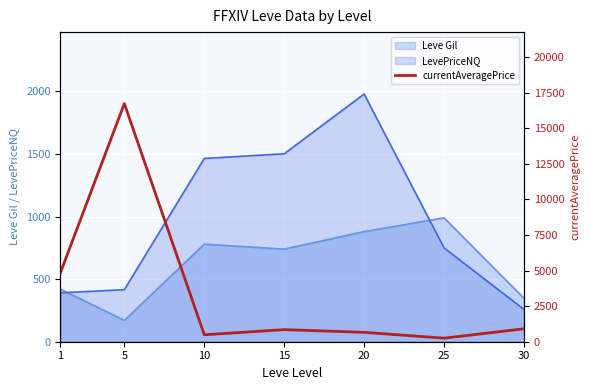

Reading right to left, extract all data points from this chart.

30=909.3	25=250.0	20=659.8	15=849.8	10=488.2	5=16734.0	1=4847.0